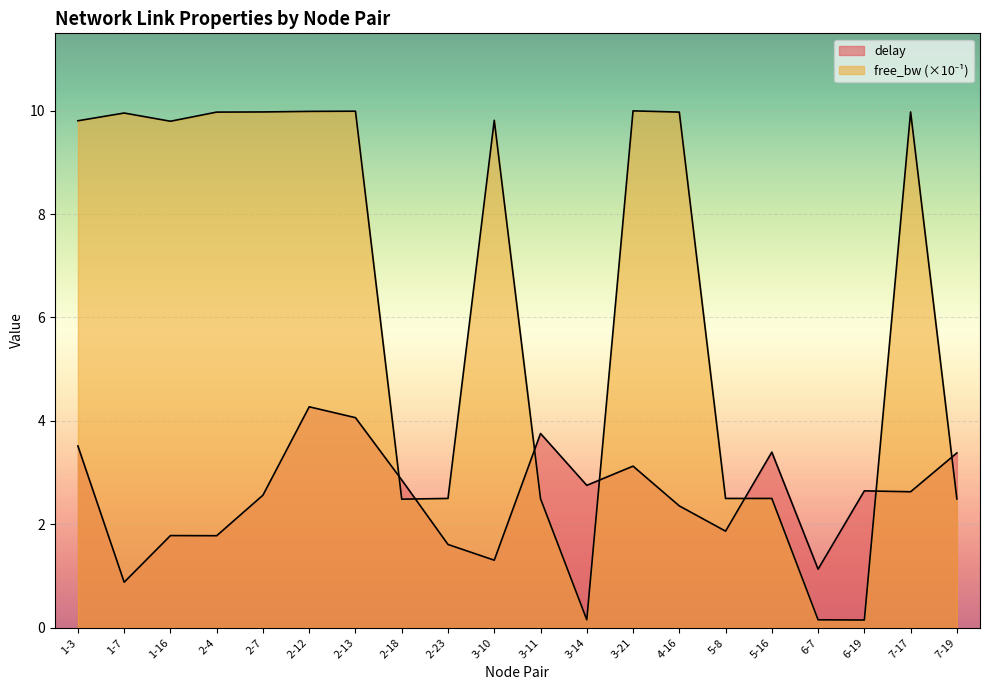

Which series has the largest range (max minus min)?

free_bw_scaled